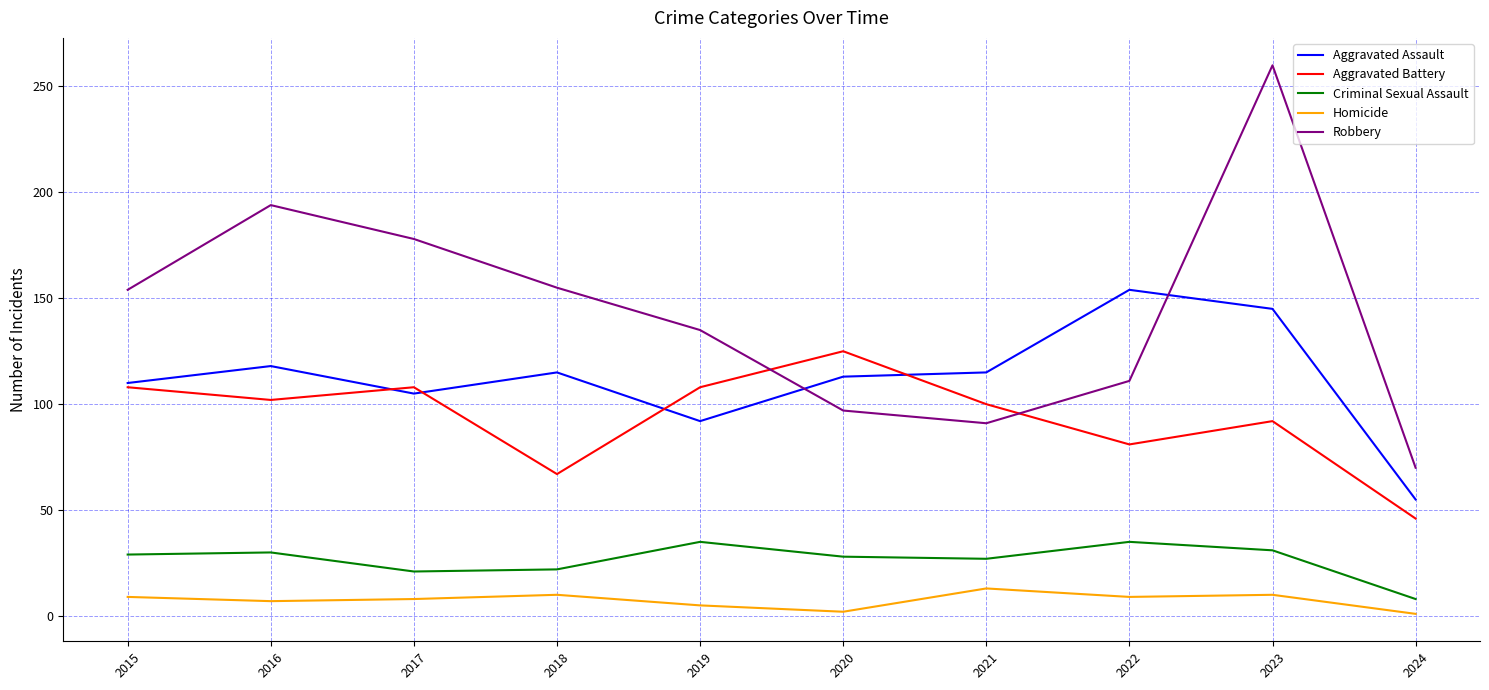

True or false: Robbery and Criminal Sexual Assault intersect in this chart.

False